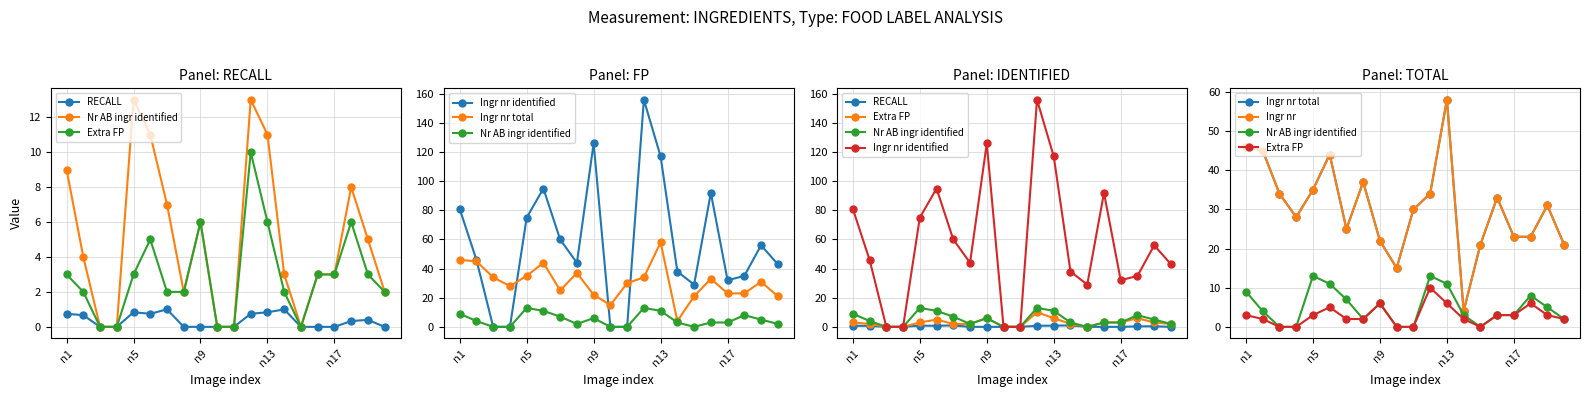

True or false: Ingr nr identified has more than 0 points higher than both neighbors.

True